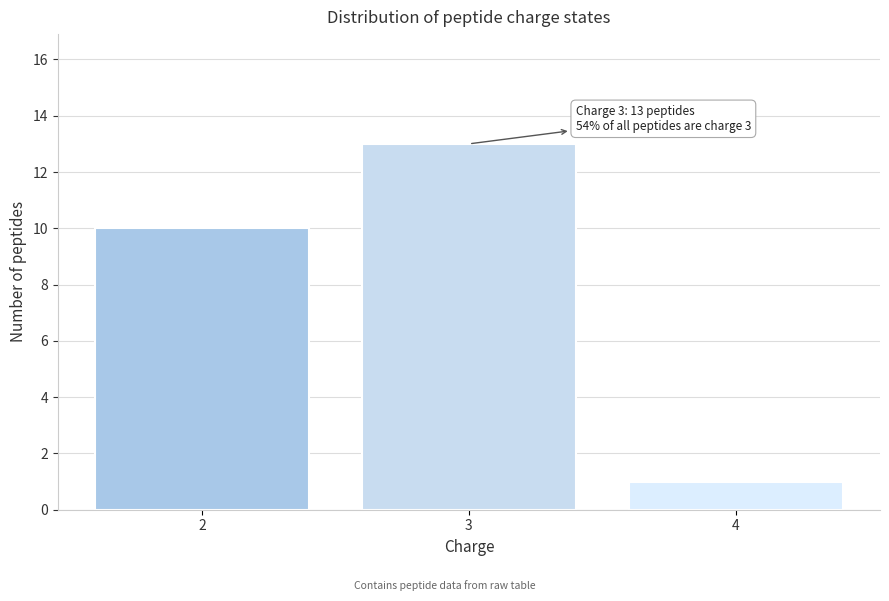

Reading left to right, what are all the values shown in this chart?

2=10	3=13	4=1